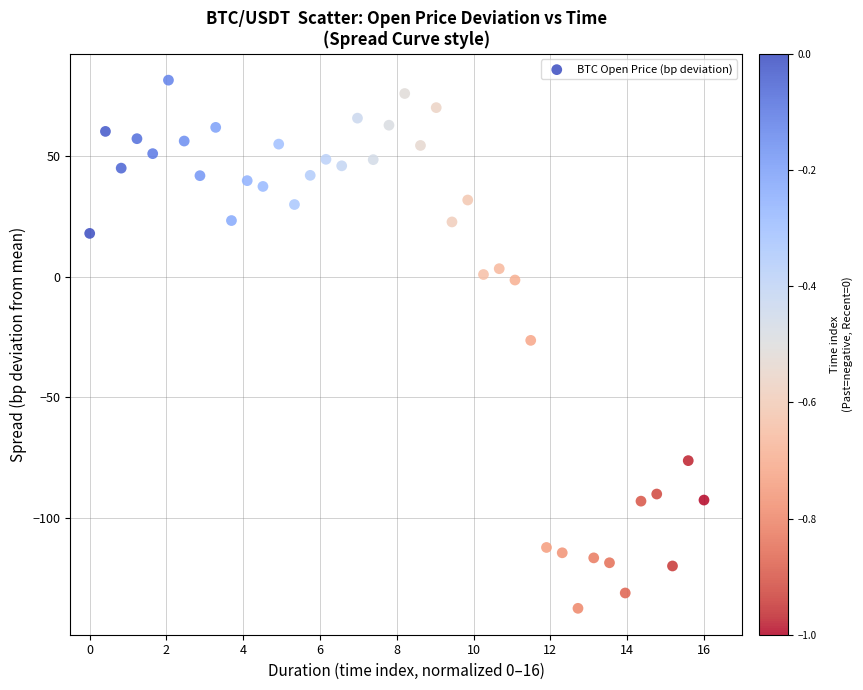

What is the range of X values (max minus min)?

16.0